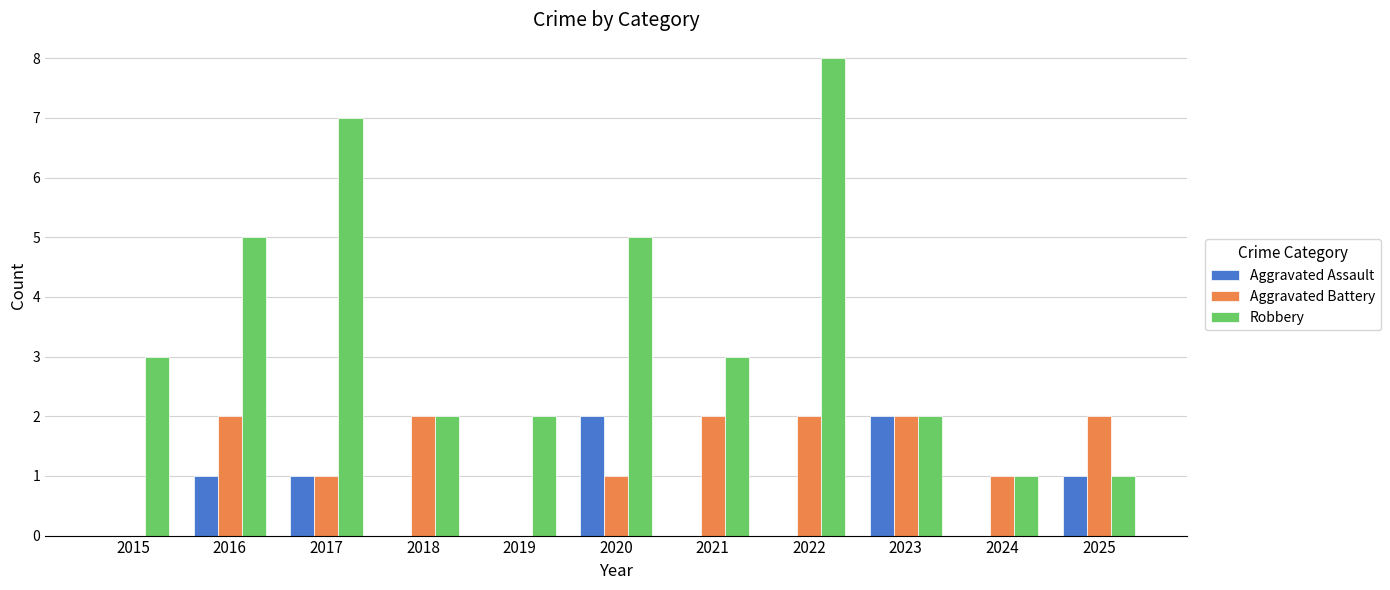

At which category is the sum across all series the highest?

2022